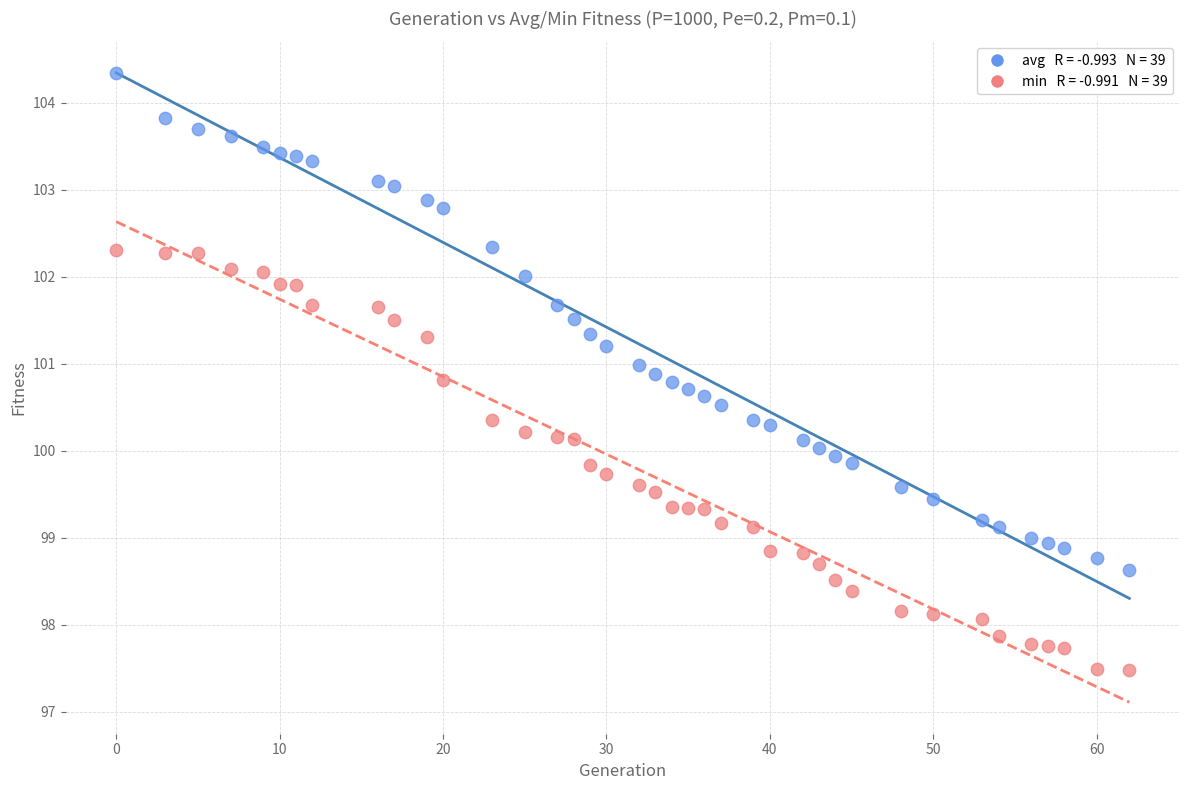

Across all data points, what is the range of Y values (max minus min)?

6.9